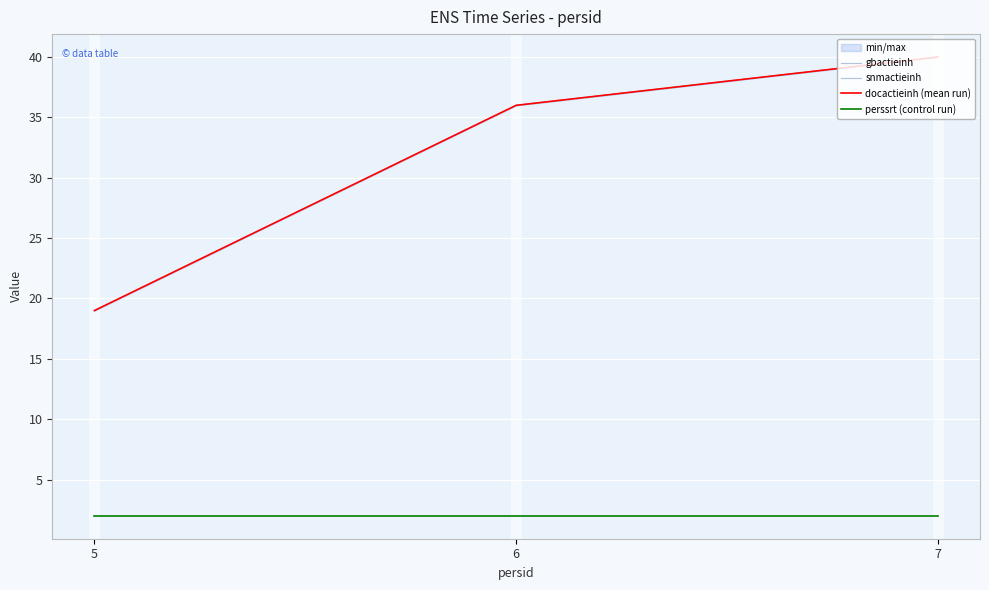

The value of snmactieinh at 5 is 26. True or false?

False